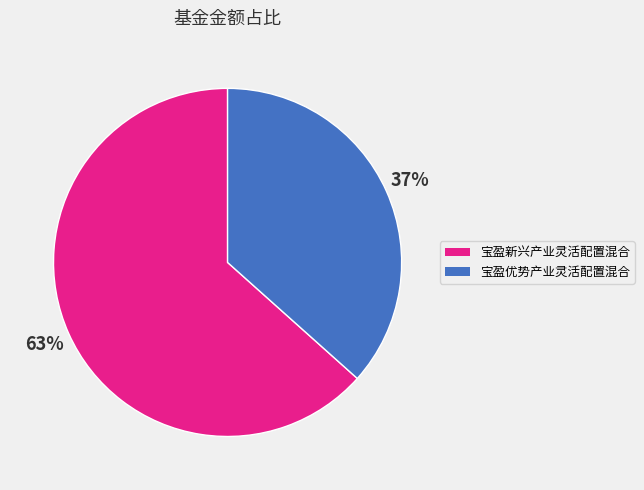

To the nearest percent, what portion does 宝盈优势产业灵活配置混合 represent?

37%